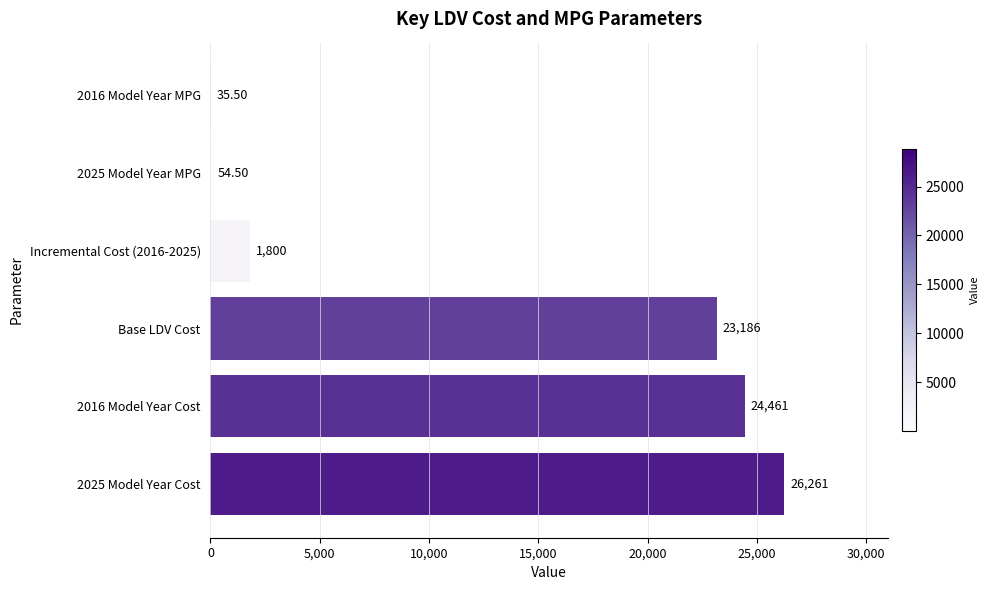

Between 2016 Model Year Cost and 2025 Model Year Cost, which is larger?

2025 Model Year Cost